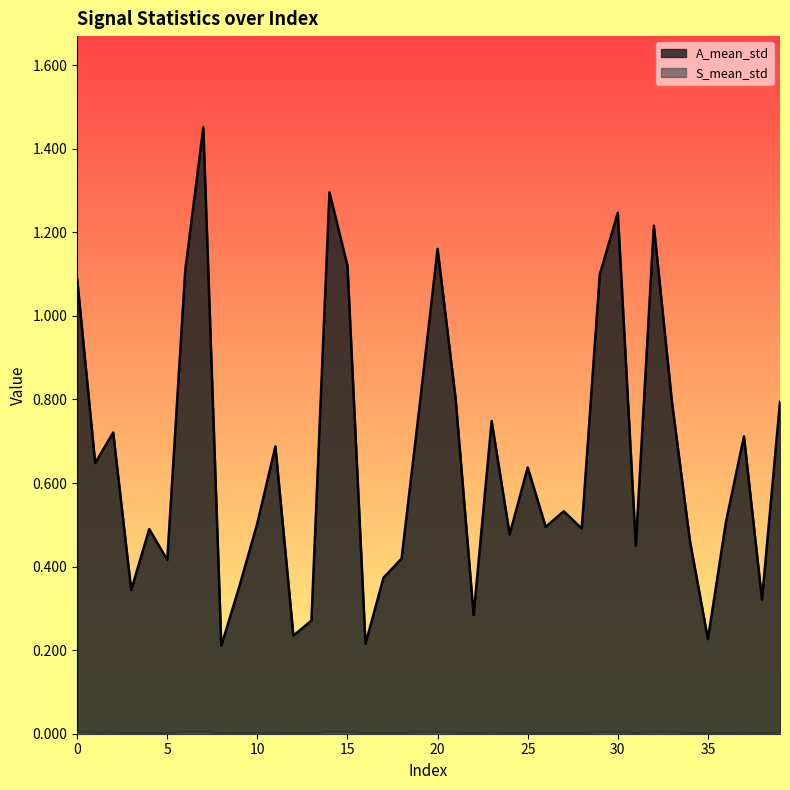

At how many categories does at least one series exceed 1?

9